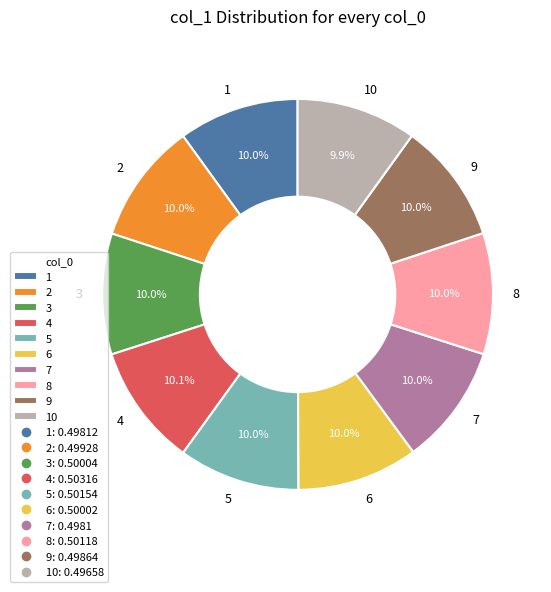

How many slices are in this pie chart?

10